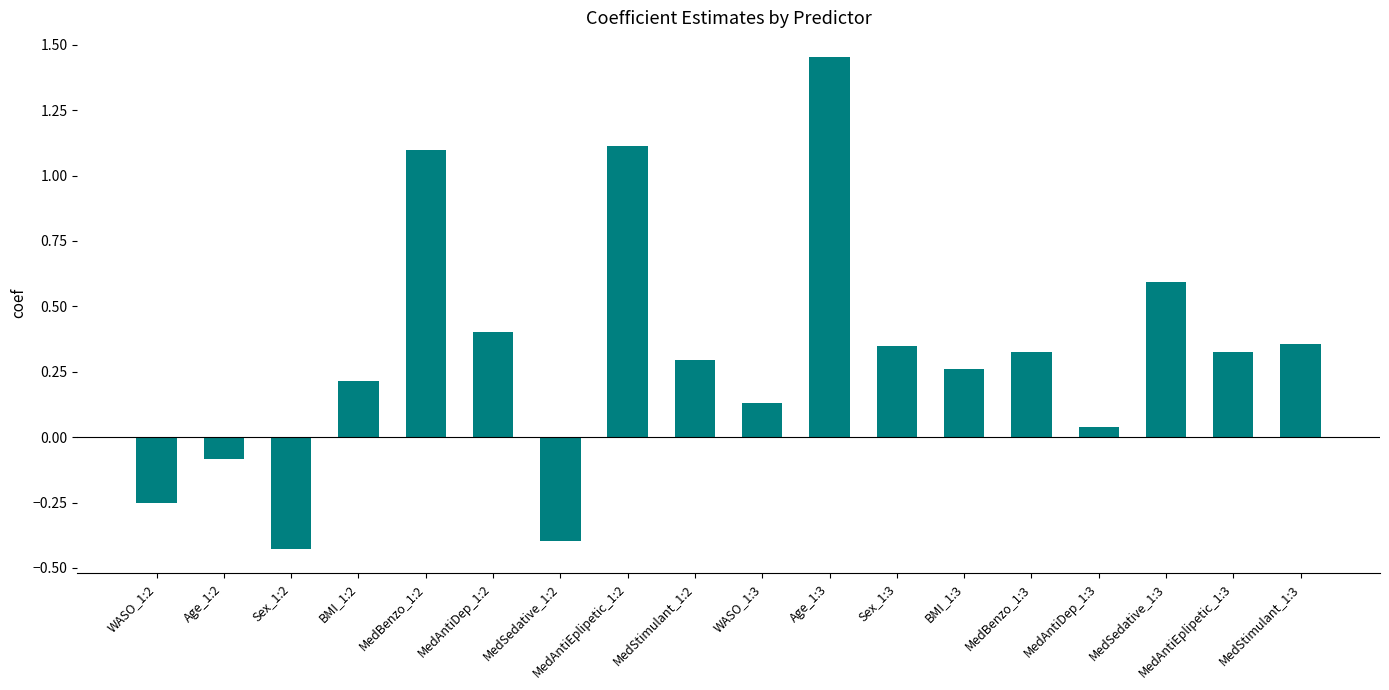

At which label does the data first exceed 0?

BMI_1:2